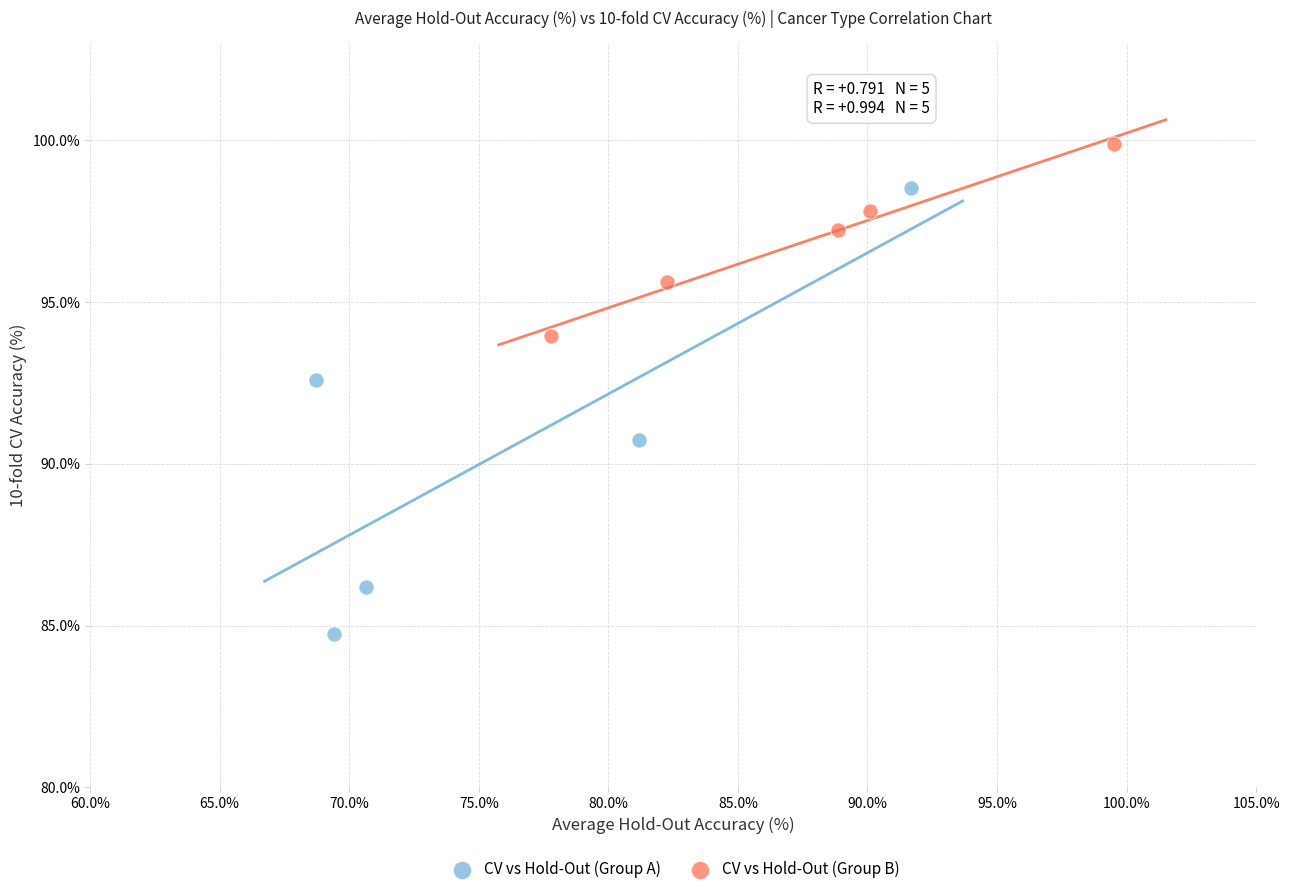

Which series contains the lowest Y value?

CV vs Hold-Out (Group A)